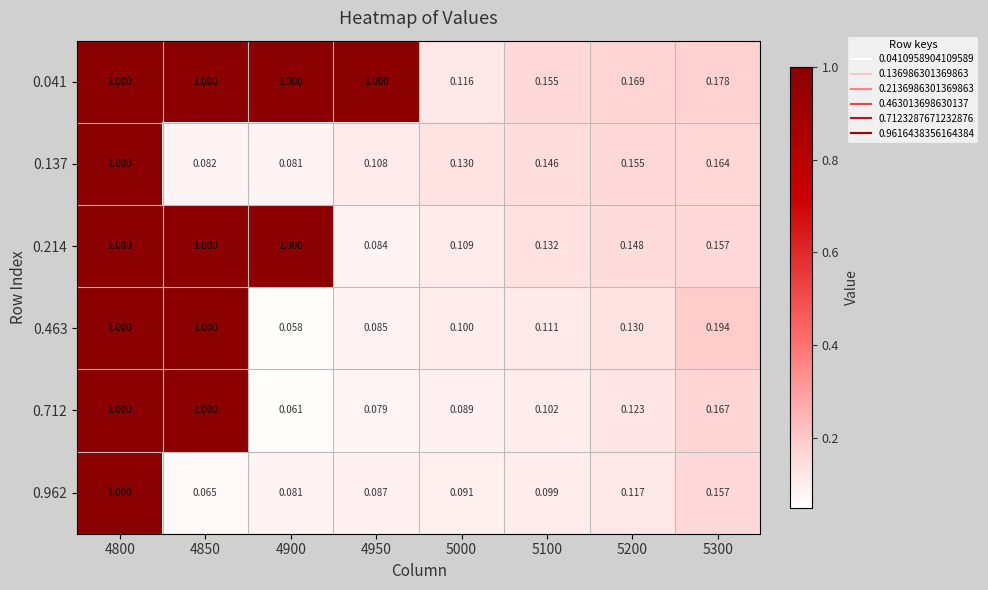

Reading left to right, extract all data points from this chart.

0.041: 4800=1.0	4850=1.0	4900=1.0	4950=1.0	5000=0.1	5100=0.2	5200=0.2	5300=0.2
0.137: 4800=1.0	4850=0.1	4900=0.1	4950=0.1	5000=0.1	5100=0.1	5200=0.2	5300=0.2
0.214: 4800=1.0	4850=1.0	4900=1.0	4950=0.1	5000=0.1	5100=0.1	5200=0.1	5300=0.2
0.463: 4800=1.0	4850=1.0	4900=0.1	4950=0.1	5000=0.1	5100=0.1	5200=0.1	5300=0.2
0.712: 4800=1.0	4850=1.0	4900=0.1	4950=0.1	5000=0.1	5100=0.1	5200=0.1	5300=0.2
0.962: 4800=1.0	4850=0.1	4900=0.1	4950=0.1	5000=0.1	5100=0.1	5200=0.1	5300=0.2